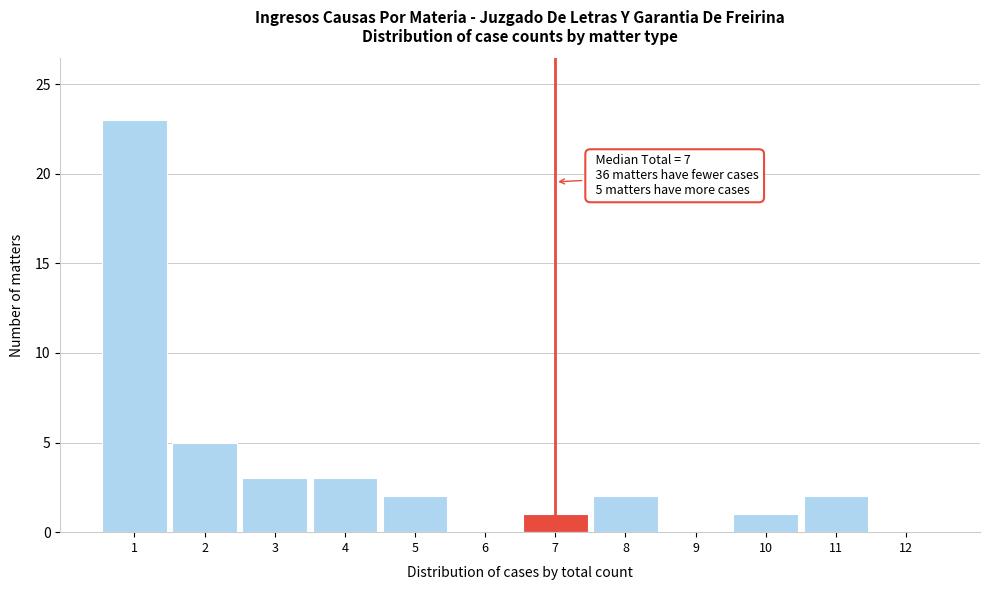

Which range on the x-axis has the tallest bar?

0.5 to 1.5